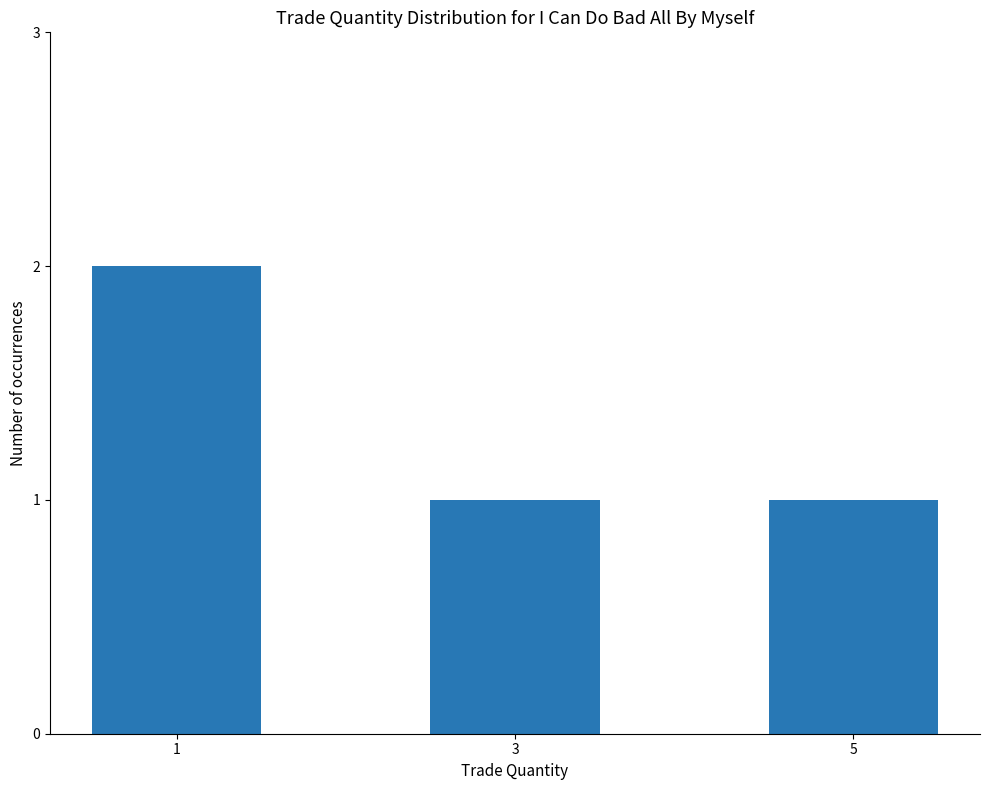

How many values are between 1 and 2?

3